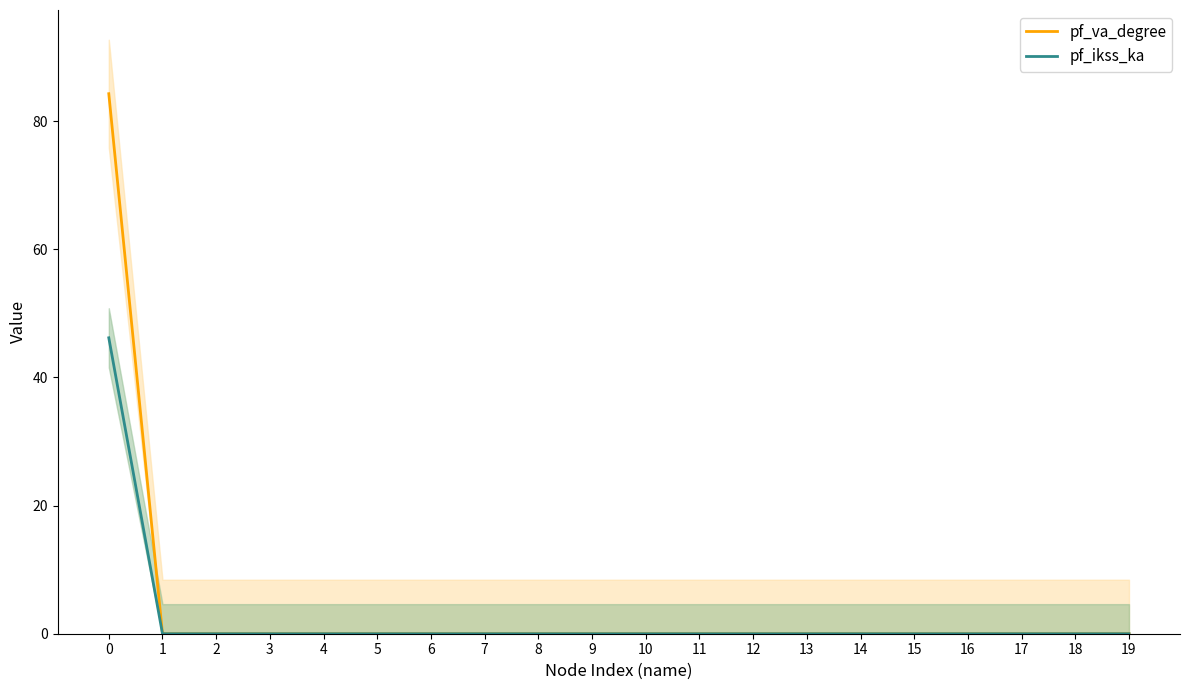

True or false: pf_ikss_ka and pf_va_degree intersect in this chart.

False